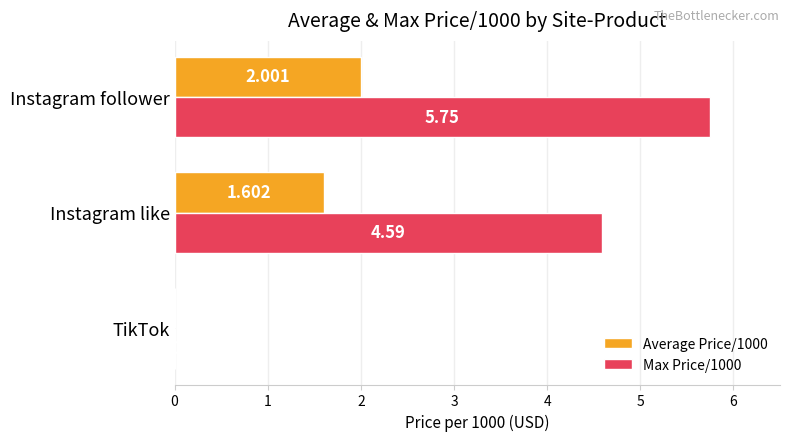

At which category does the chart reach its peak across all series?

Instagram follower